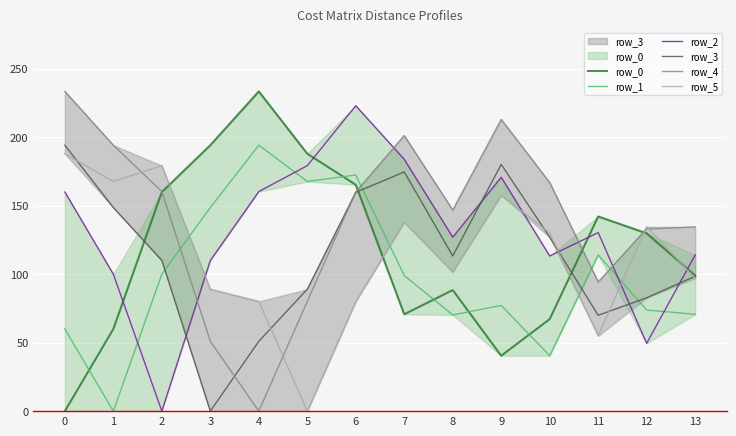

List the series in order of their peak value, highest first.

row_0, row_4, row_2, row_1, row_3, row_5